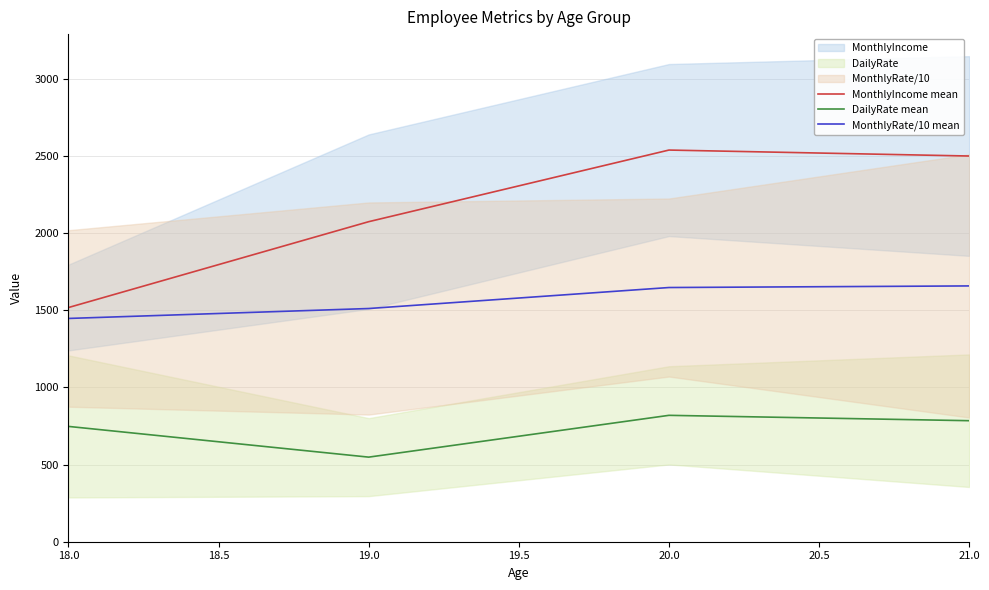

What is the lowest value of the MonthlyRate/10 mean series?

1447.6